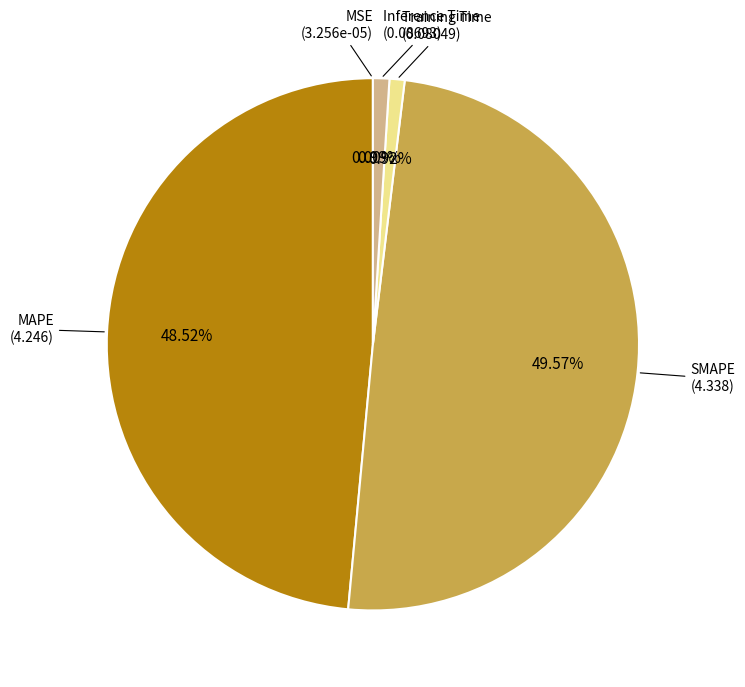

To the nearest percent, what is the average slice percentage?

20%